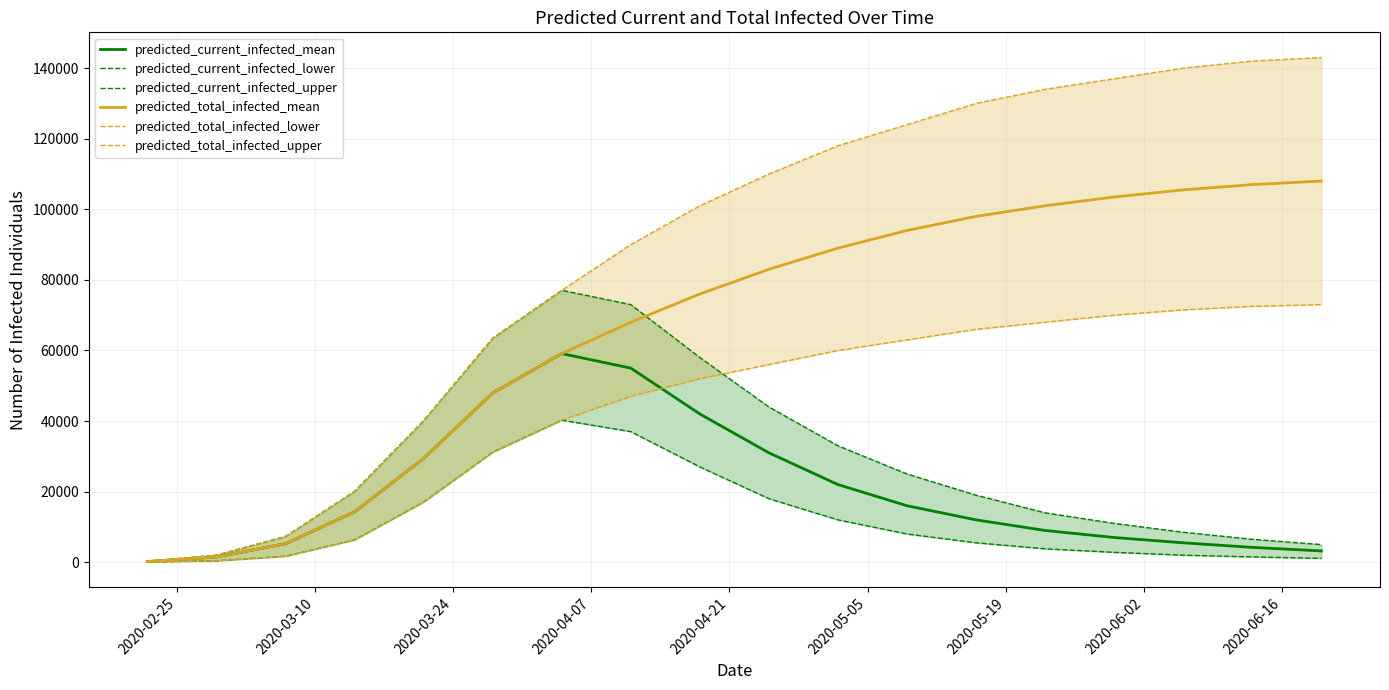

Is the value of predicted_total_infected_mean at 2020-06-16 greater than the value of predicted_current_infected_upper at 9?

Yes